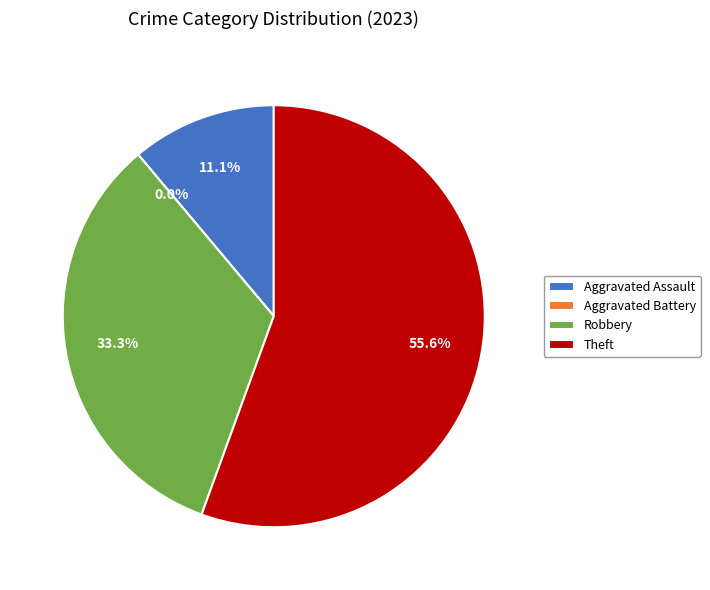

True or false: Theft accounts for 56% of the total.

True